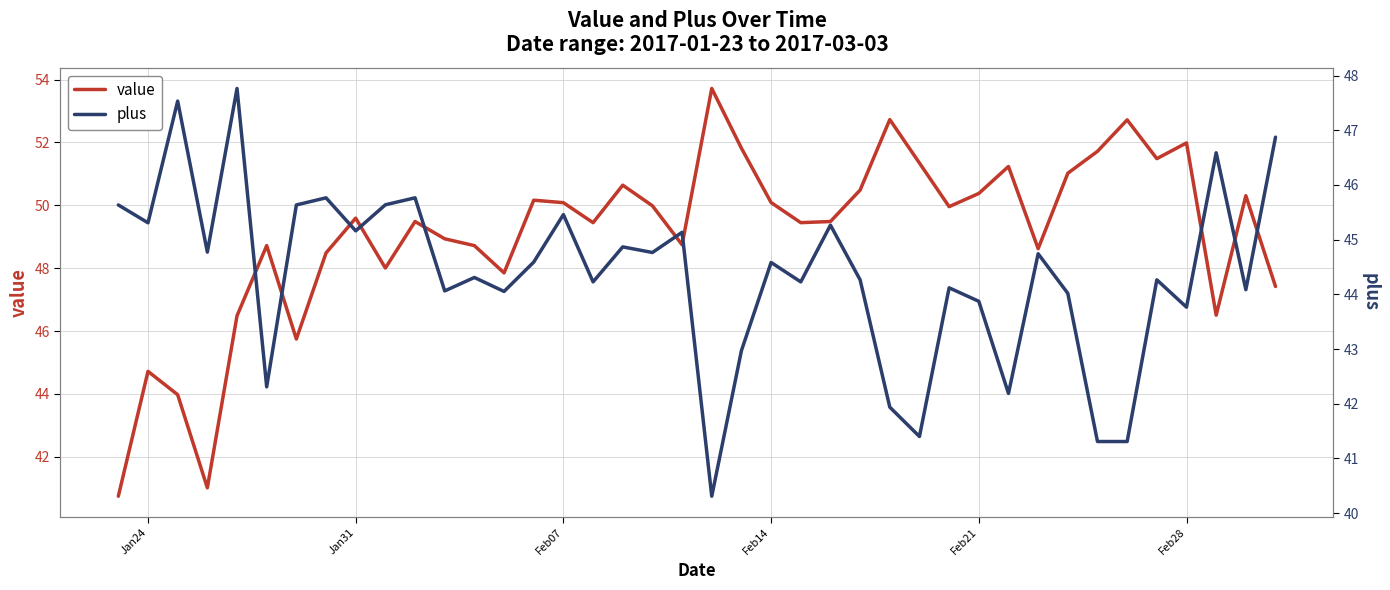

True or false: value has a value of 15.2 at 24.

False